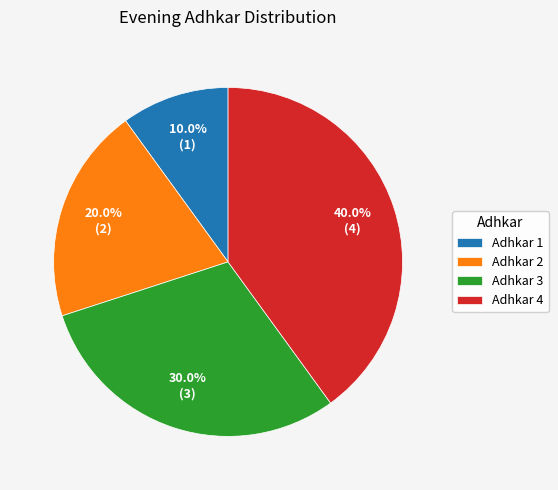

To the nearest percent, what is the difference between the largest and smallest slice percentages?

30%